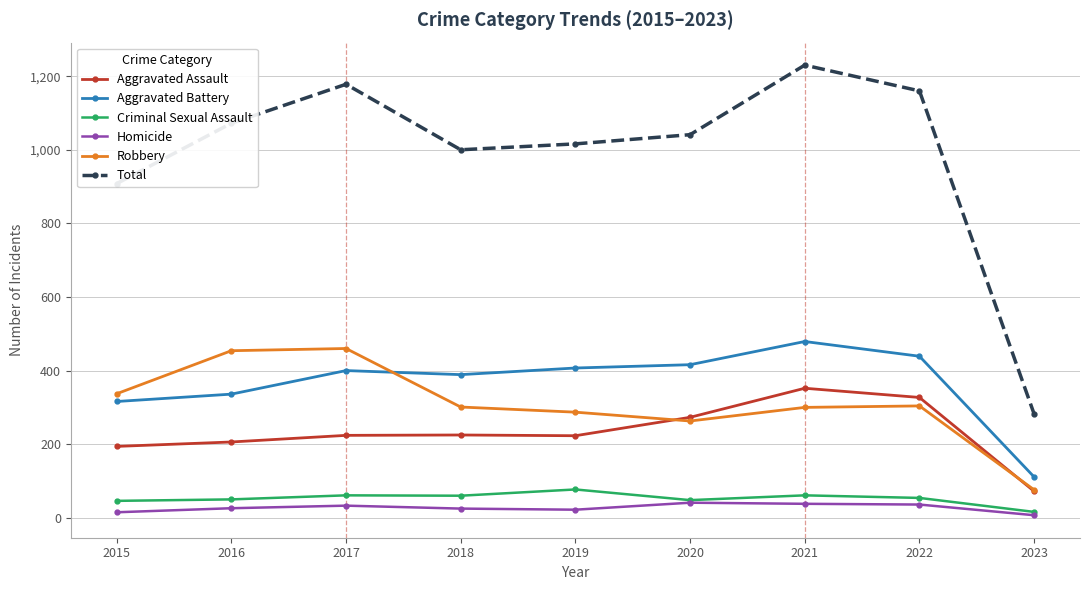

Rank the series by their maximum value, from highest to lowest.

Total, Aggravated Battery, Robbery, Aggravated Assault, Criminal Sexual Assault, Homicide